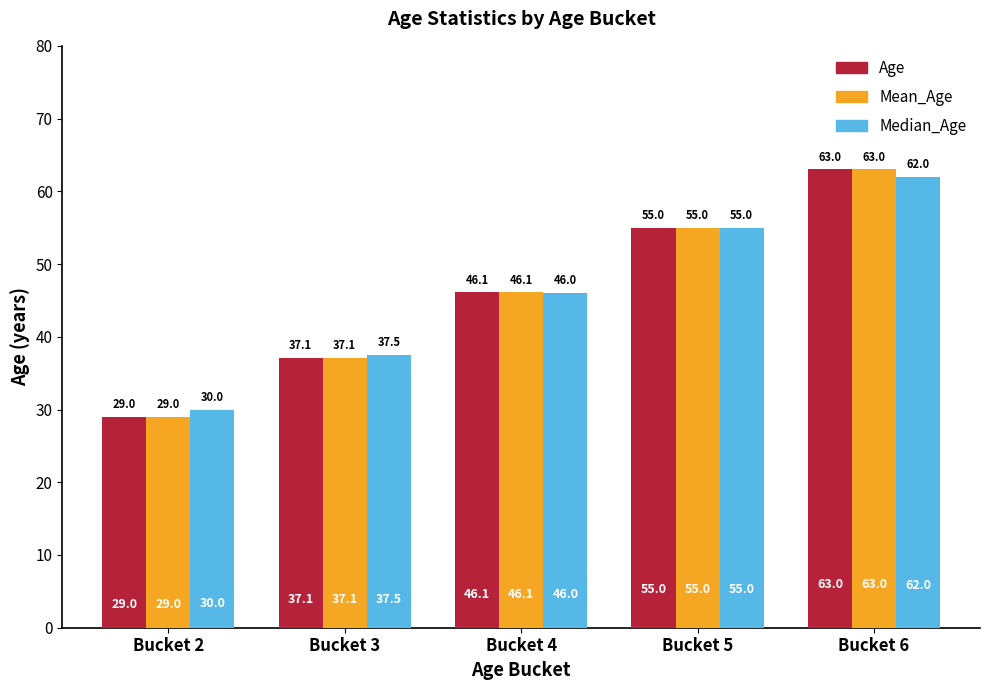

What value does the Mean_Age series have at Bucket 6?

63.0